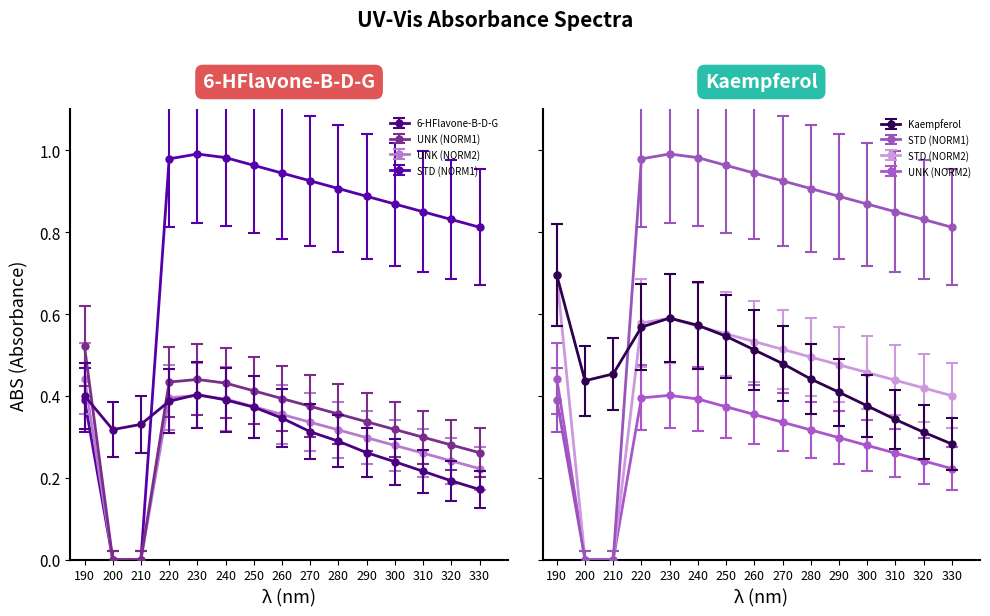

What is the value of the STD (NORM2) point at the 5th from the left?

0.6